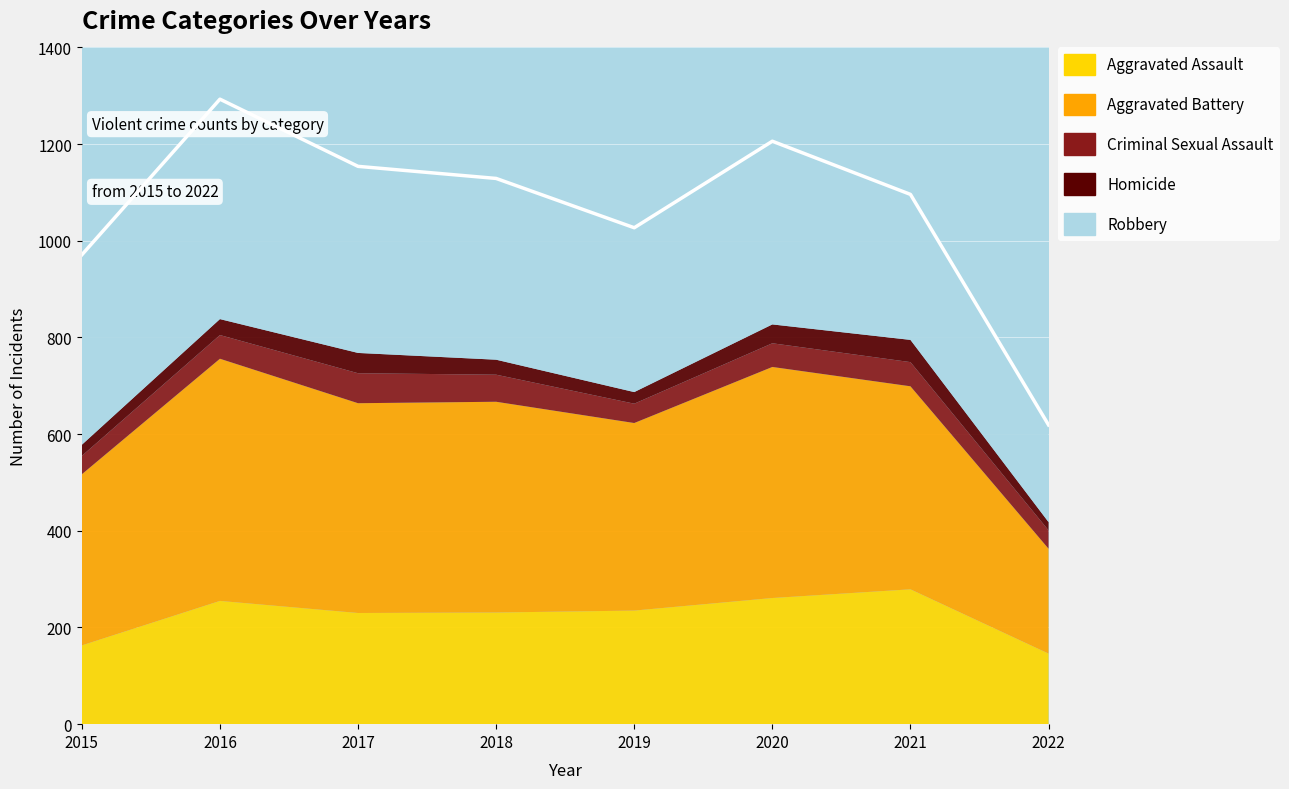

Is it true that Criminal Sexual Assault equals 62 at 2017?

True